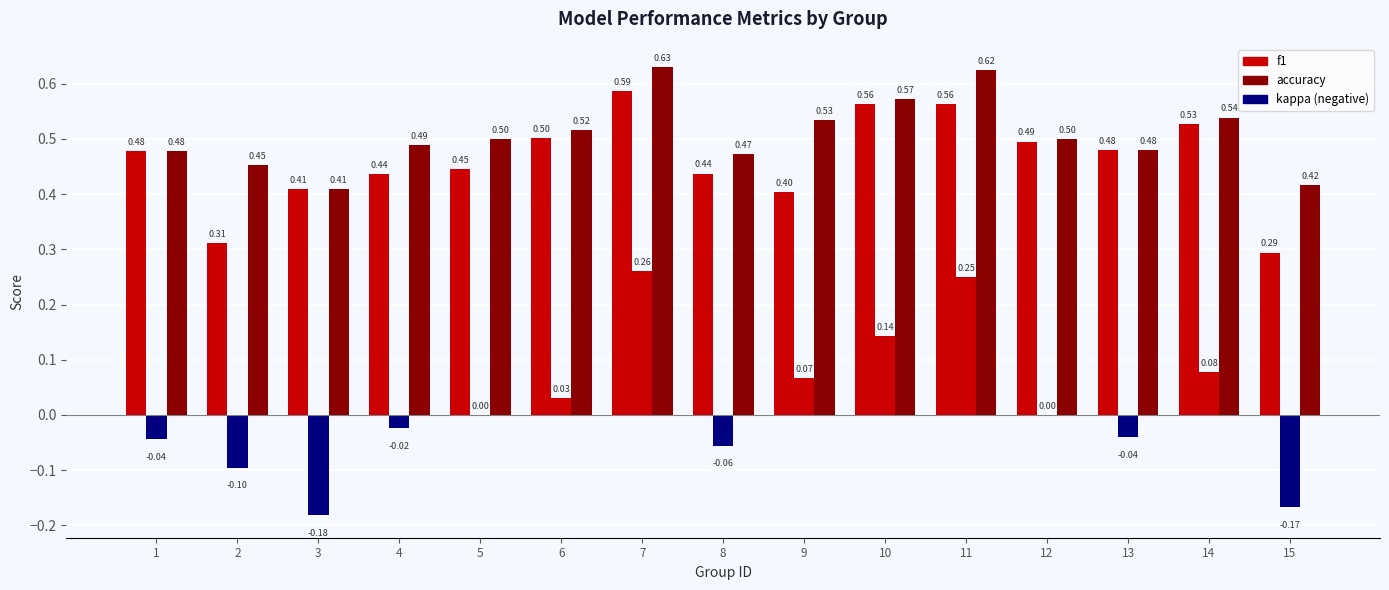

Does the chart contain stacked bars?

No